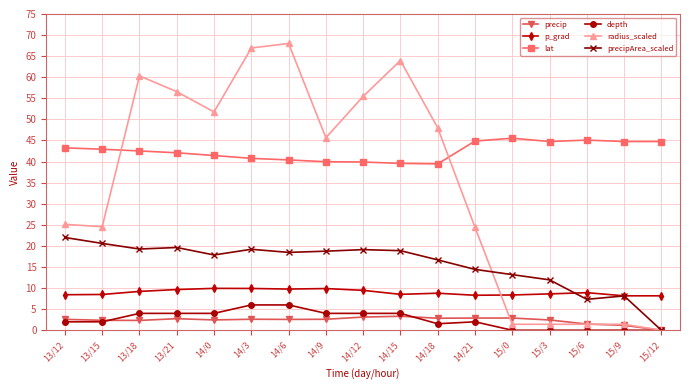

True or false: radius_scaled has more than 1 interior local peaks.

True